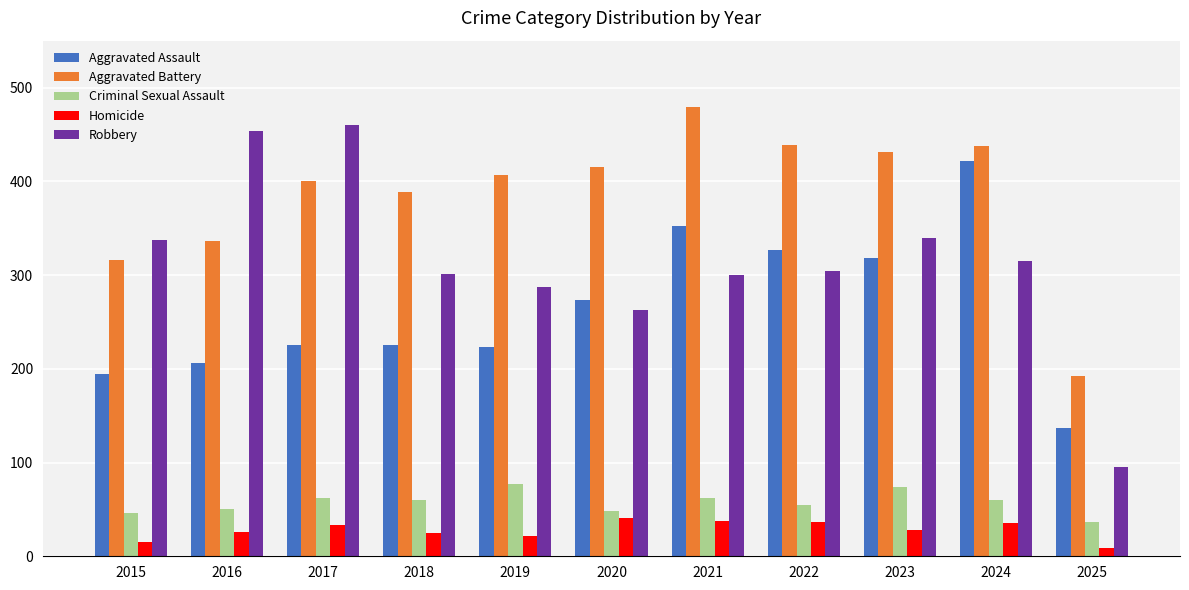

How many bars are there in each group?

5